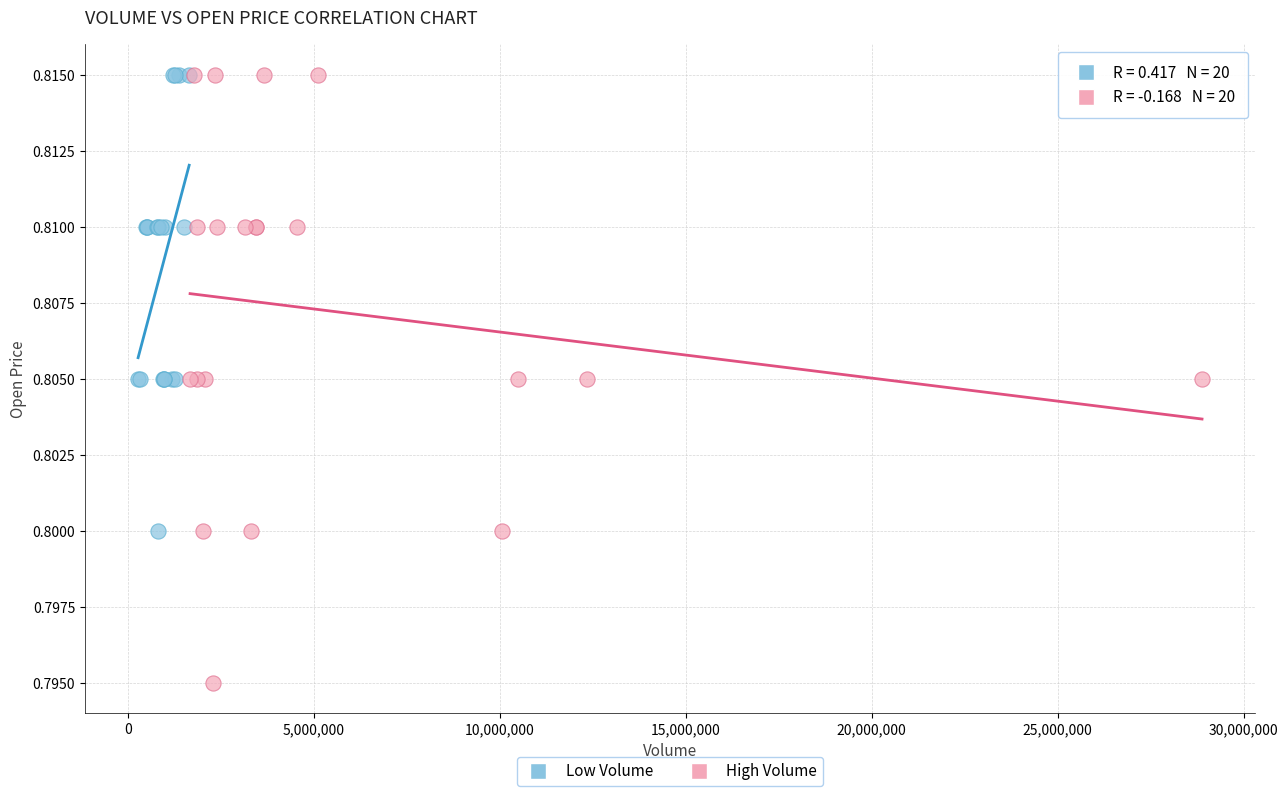

Which series has the largest Y range (max minus min)?

High Volume